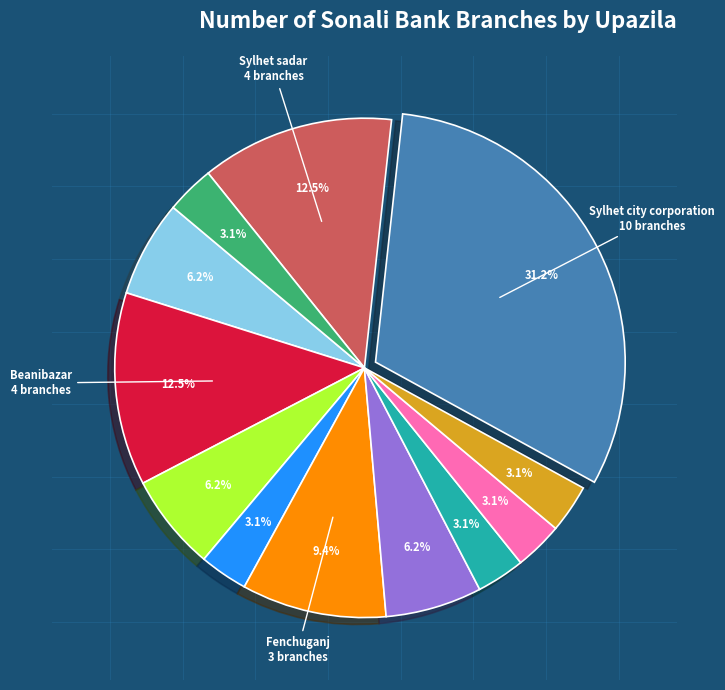

Is there any slice that represents more than half of the pie?

No